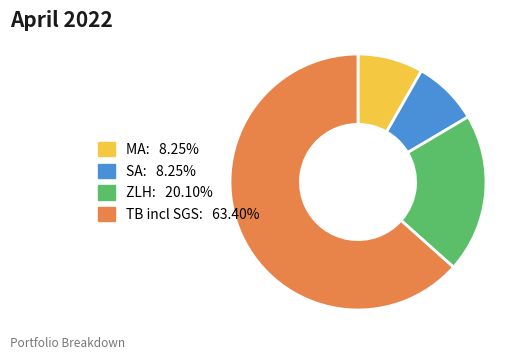

What is the ratio of the value at ZLH to the value at MA?

2.4